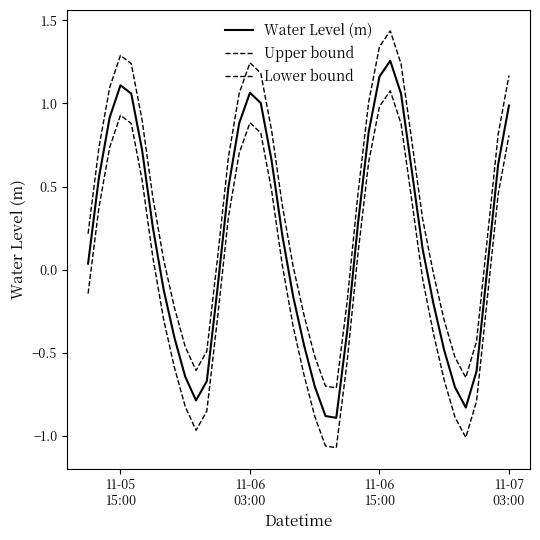

How many lines are shown in the chart?

3